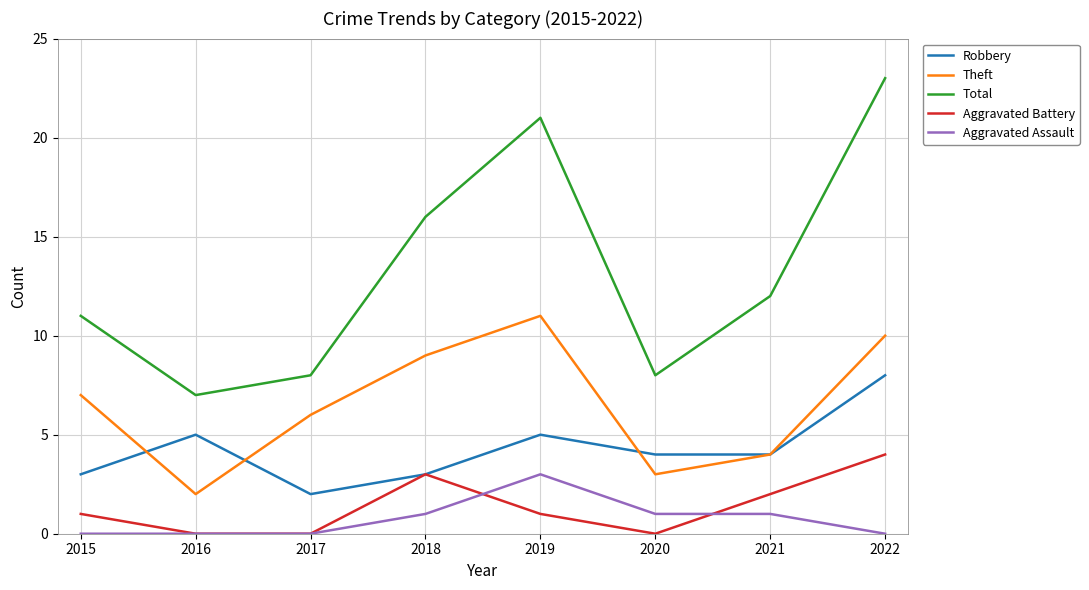

What is the approximate value of Robbery at 2022?

8